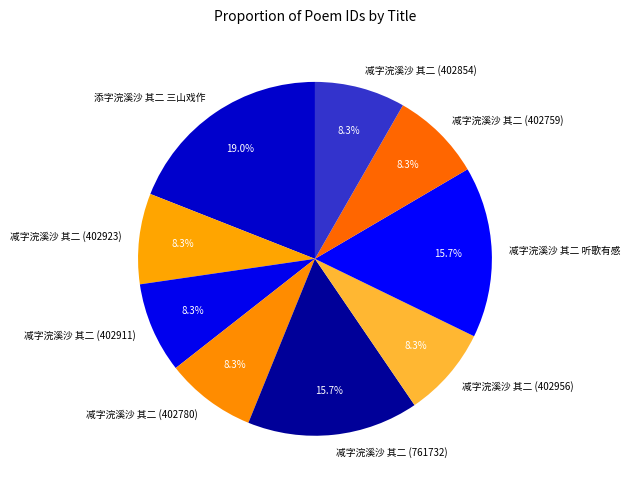

What is the ratio of the value at 减字浣溪沙 其二 (402854) to the value at 减字浣溪沙 其二 (402780)?

1.0